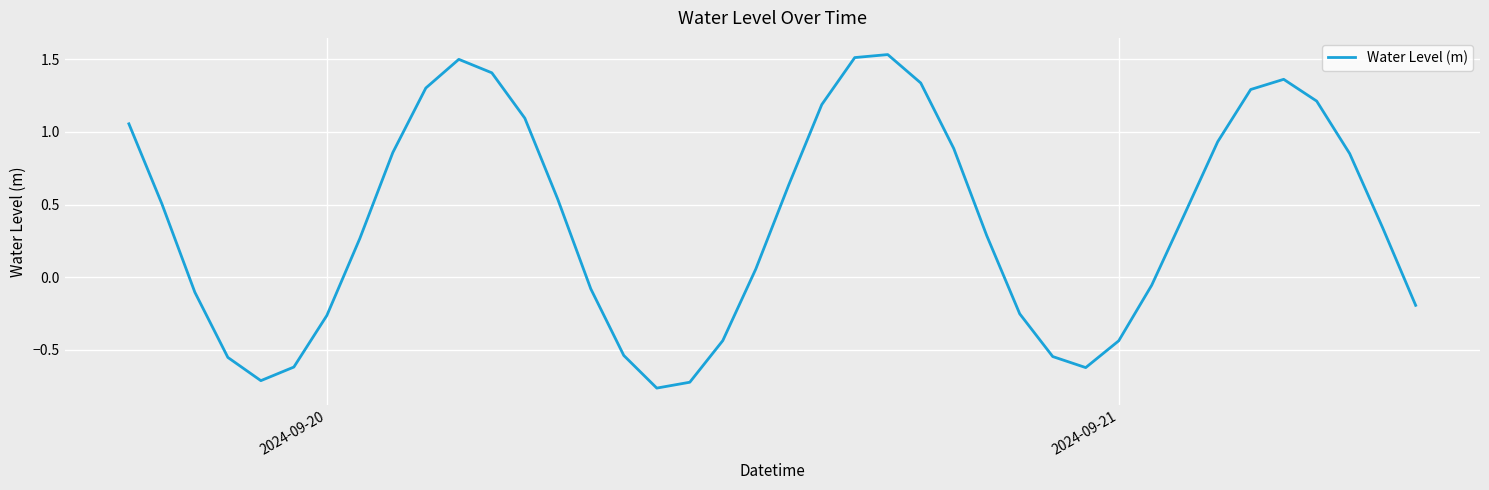

At which label does the data first exceed 0?

2024-09-20